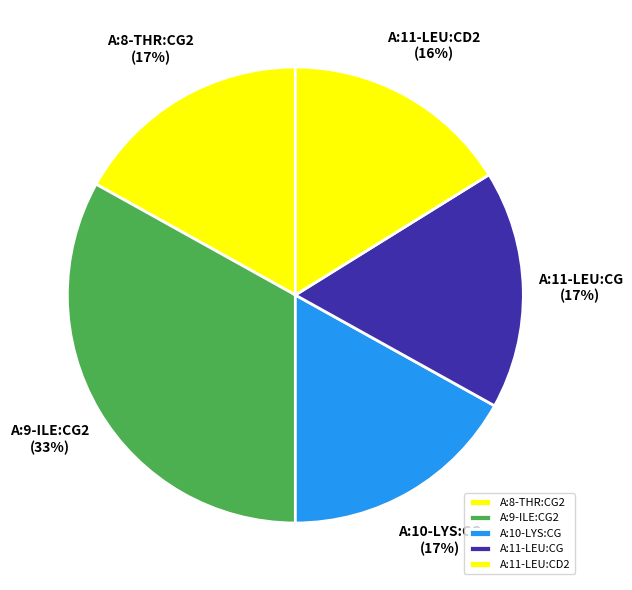

How many segments does this pie chart have?

5